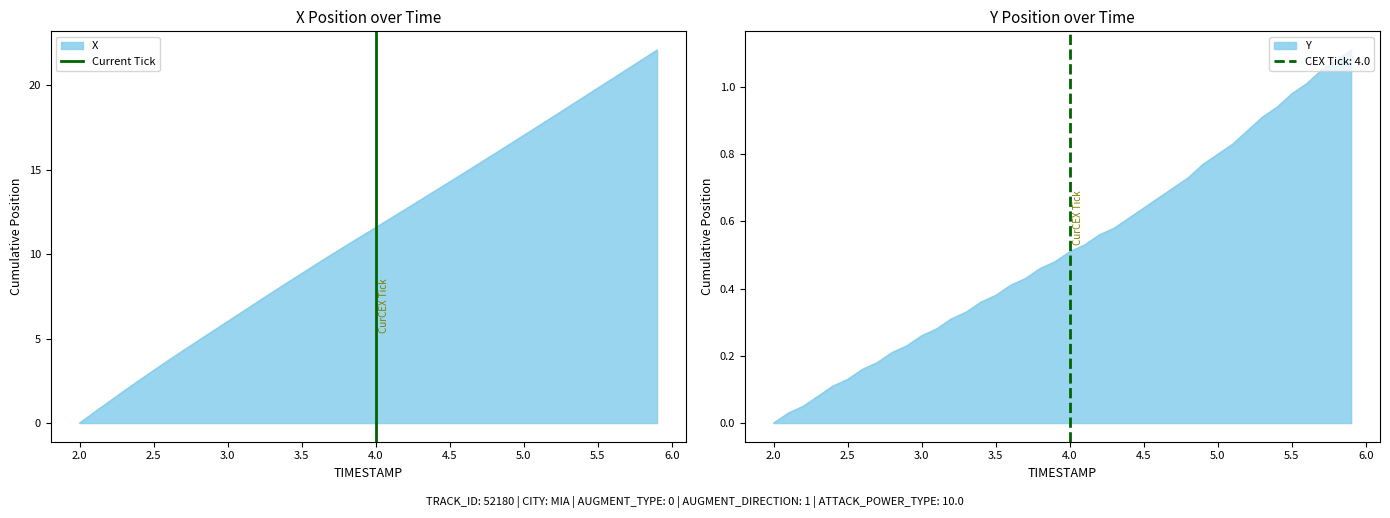

Does the chart display data point markers on the line(s)?

No